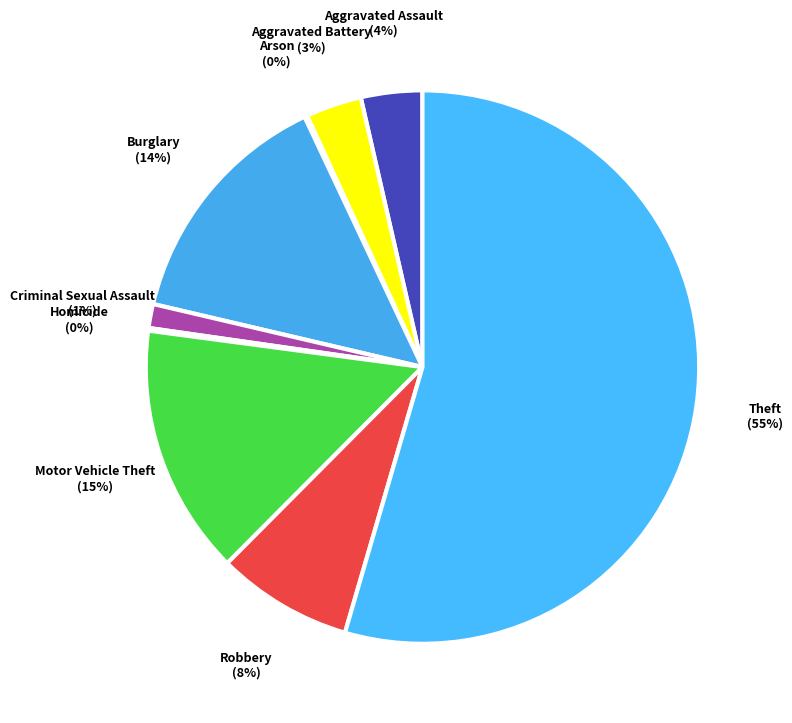

Count the number of slices in the pie.

9